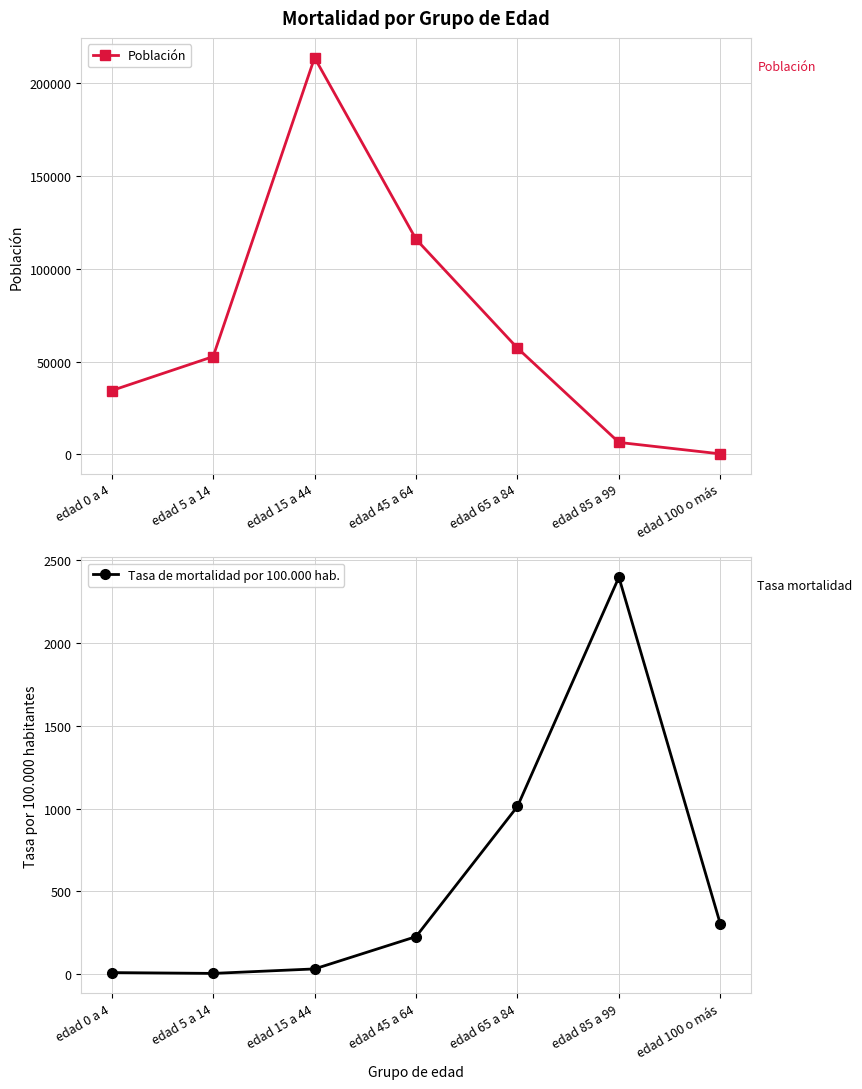

Rank the series by their average value, from lowest to highest.

Tasa de mortalidad por 100.000 hab., Población